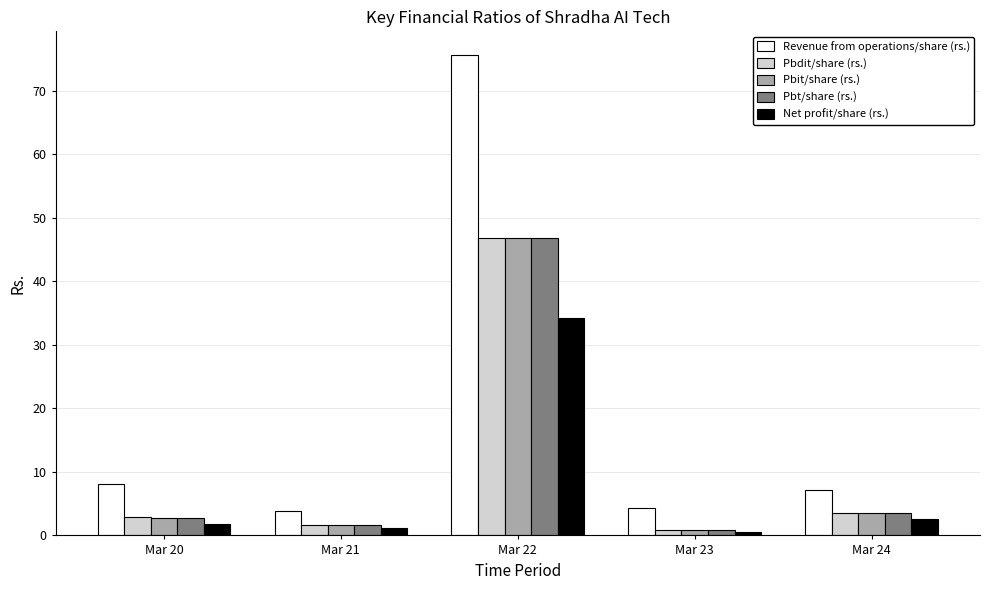

Which series has the largest range (max minus min)?

Revenue from operations/share (rs.)